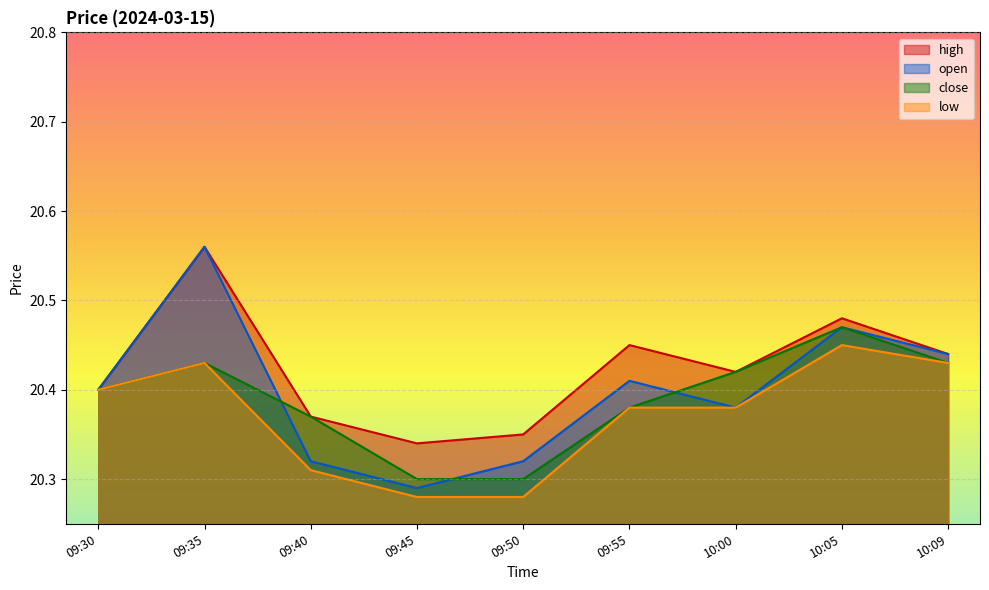

How many lines are shown in the chart?

4